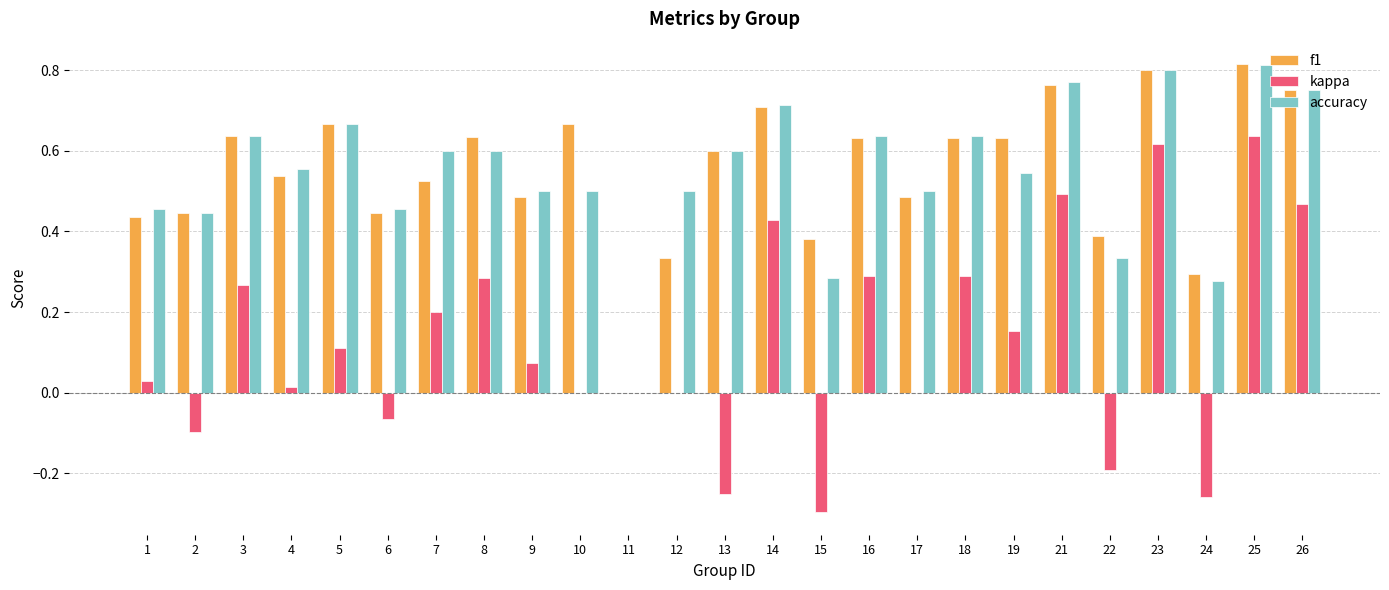

What is the sum of all f1 values?

13.7